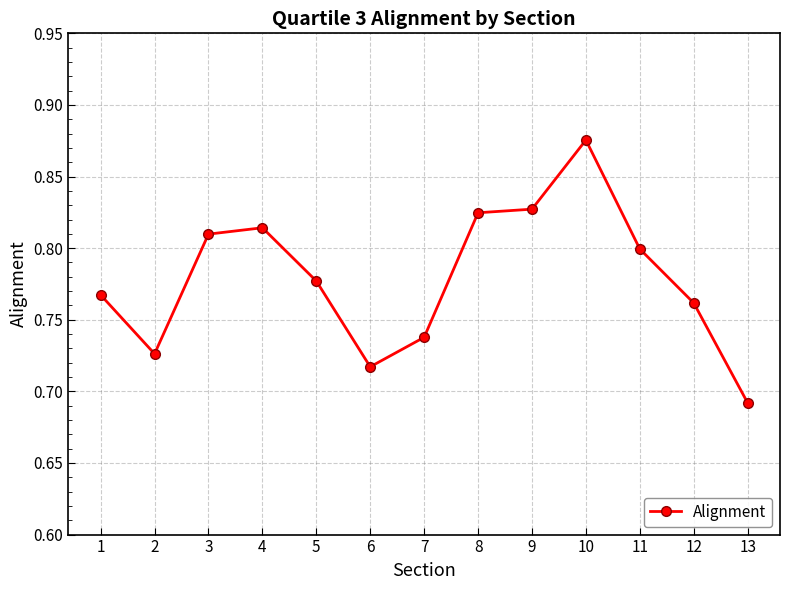

What is the sum of all values?

10.1